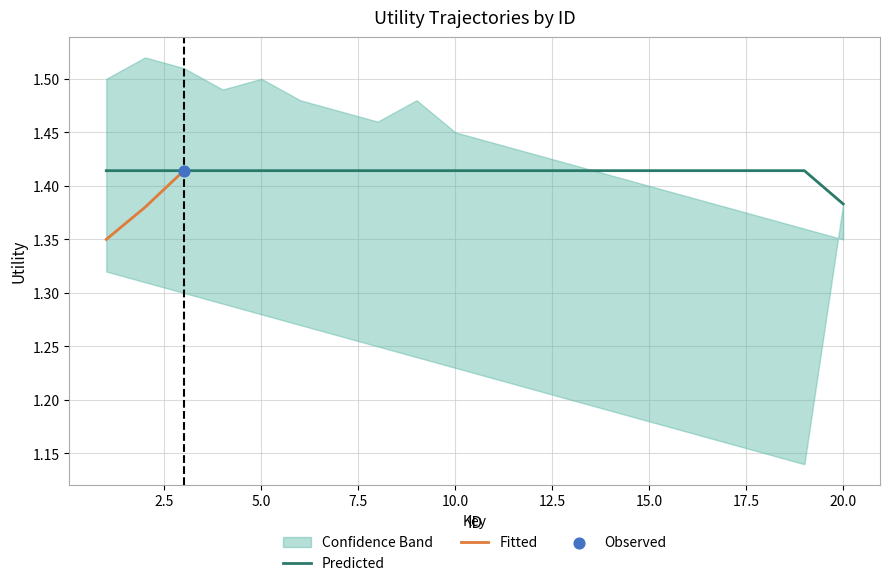

What is the ratio of the value at 7 to the value at 1?

1.0